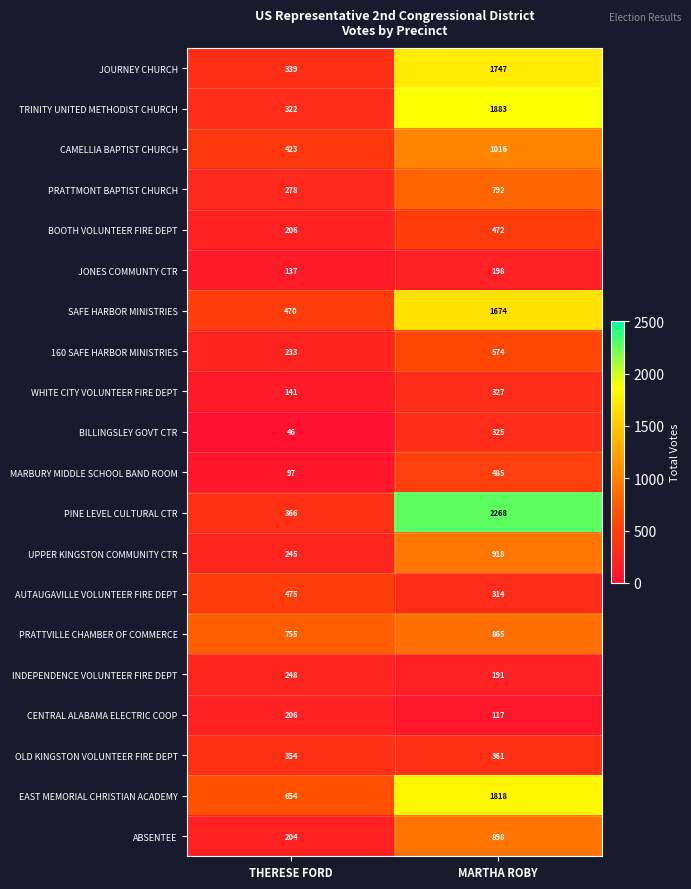

What is the difference between the UPPER KINGSTON COMMUNITY CTR values at MARTHA ROBY and THERESE FORD?

673